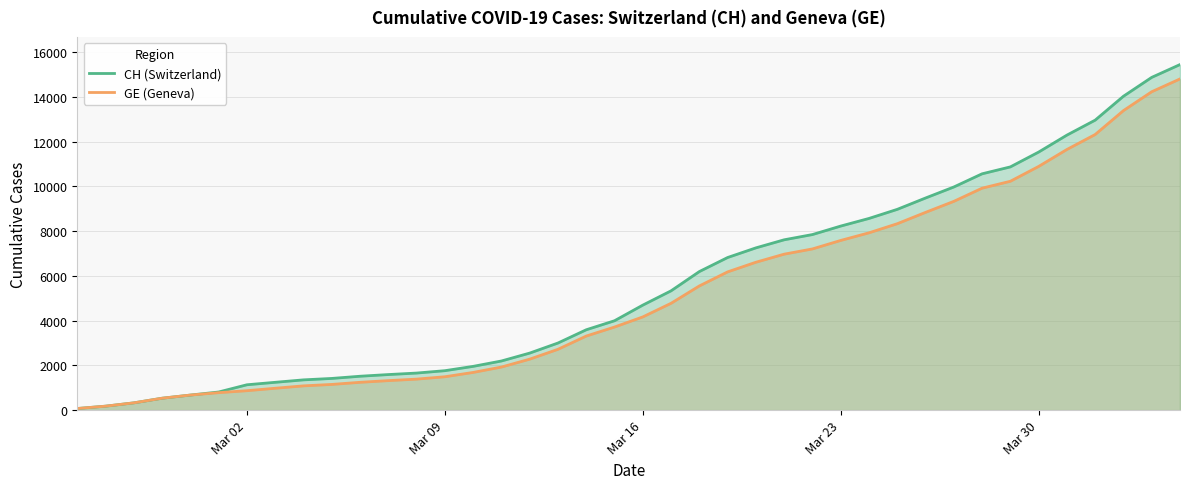

Rank the series by their average value, from lowest to highest.

GE (Geneva), CH (Switzerland)